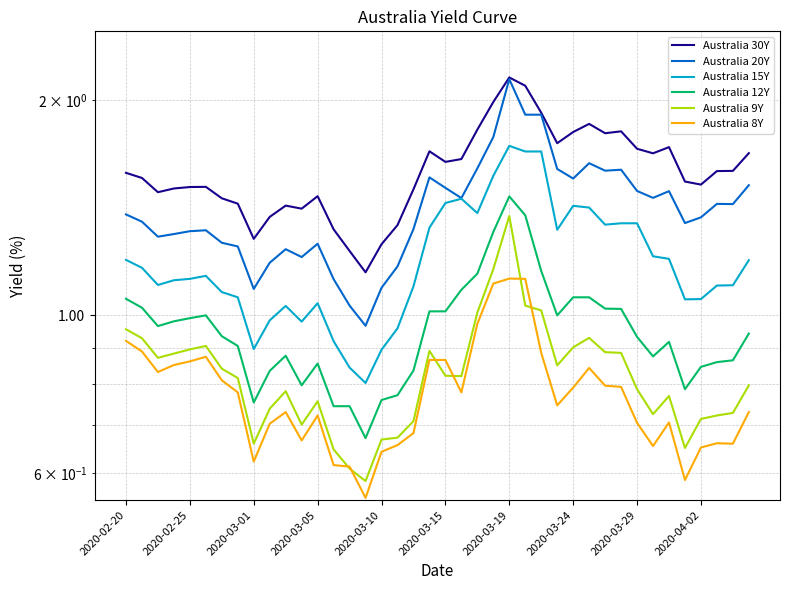

Is this an area chart (filled region under the line)?

No